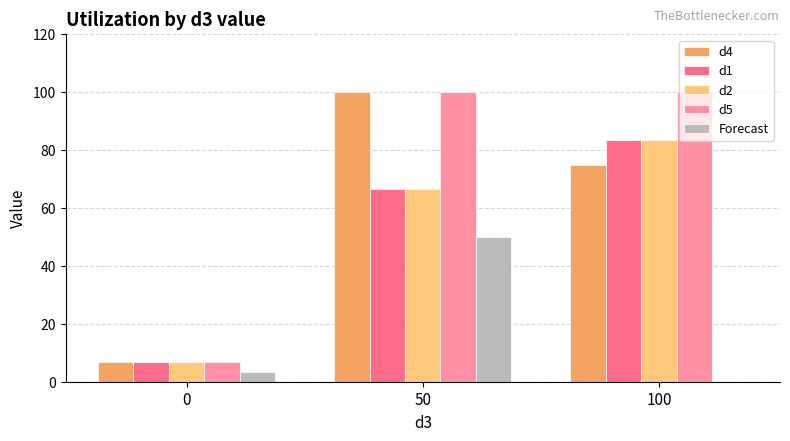

What is the spread (max minus min) of values at 0?

3.3